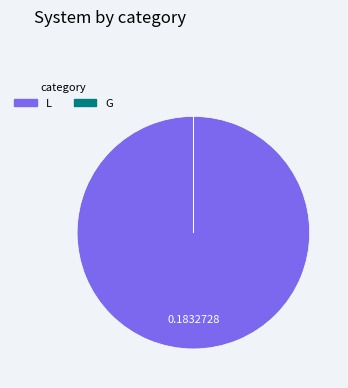

Does L represent more than half of the total?

Yes